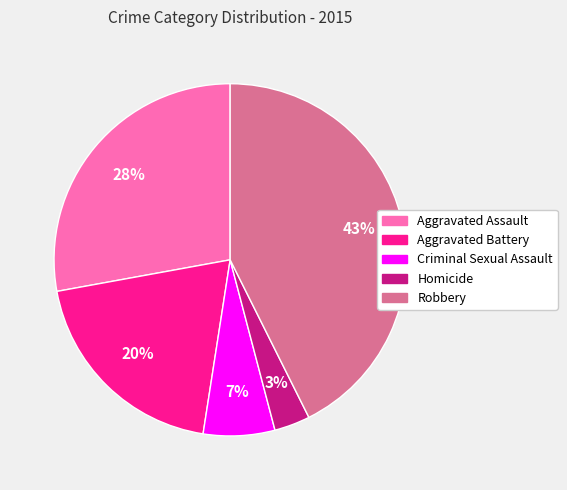

Do Aggravated Assault and Robbery together represent more than half of the pie?

Yes